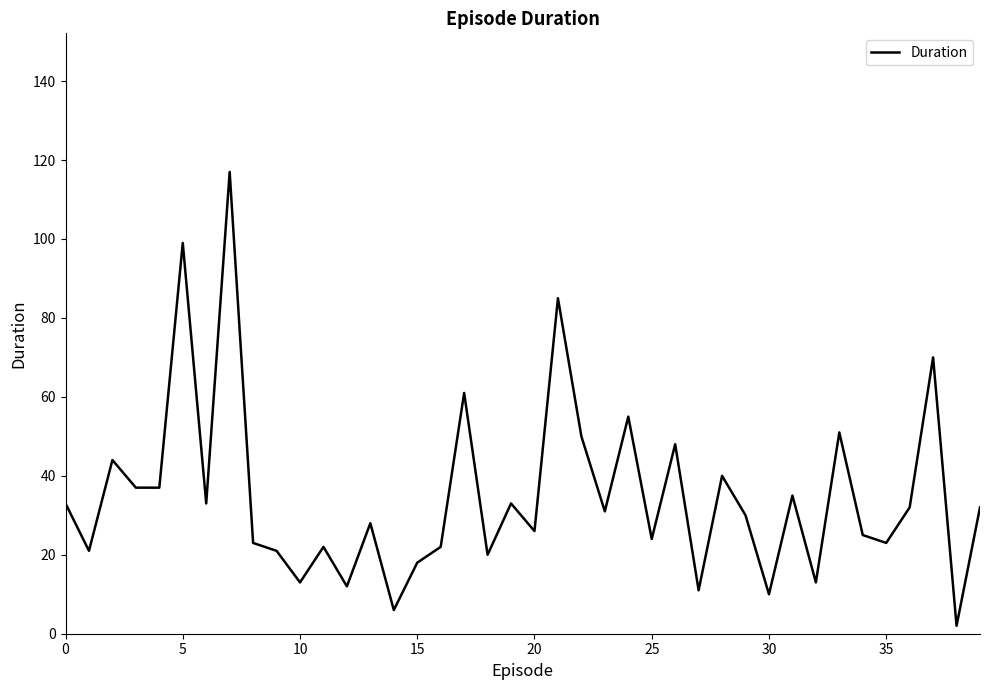

What is the label of the 27th point from the right?

13